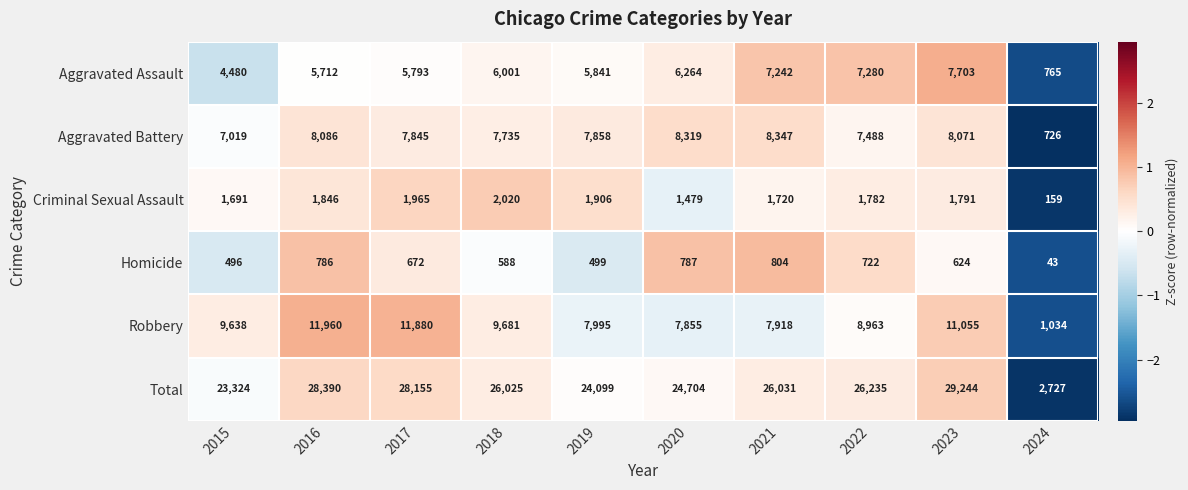

The Robbery series shows 7855 at 2020. True or false?

True